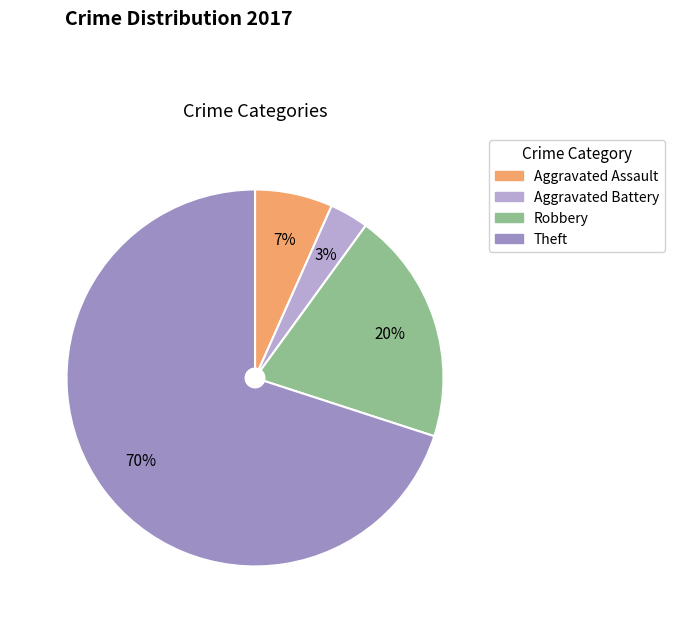

True or false: Aggravated Battery accounts for 3% of the total.

True